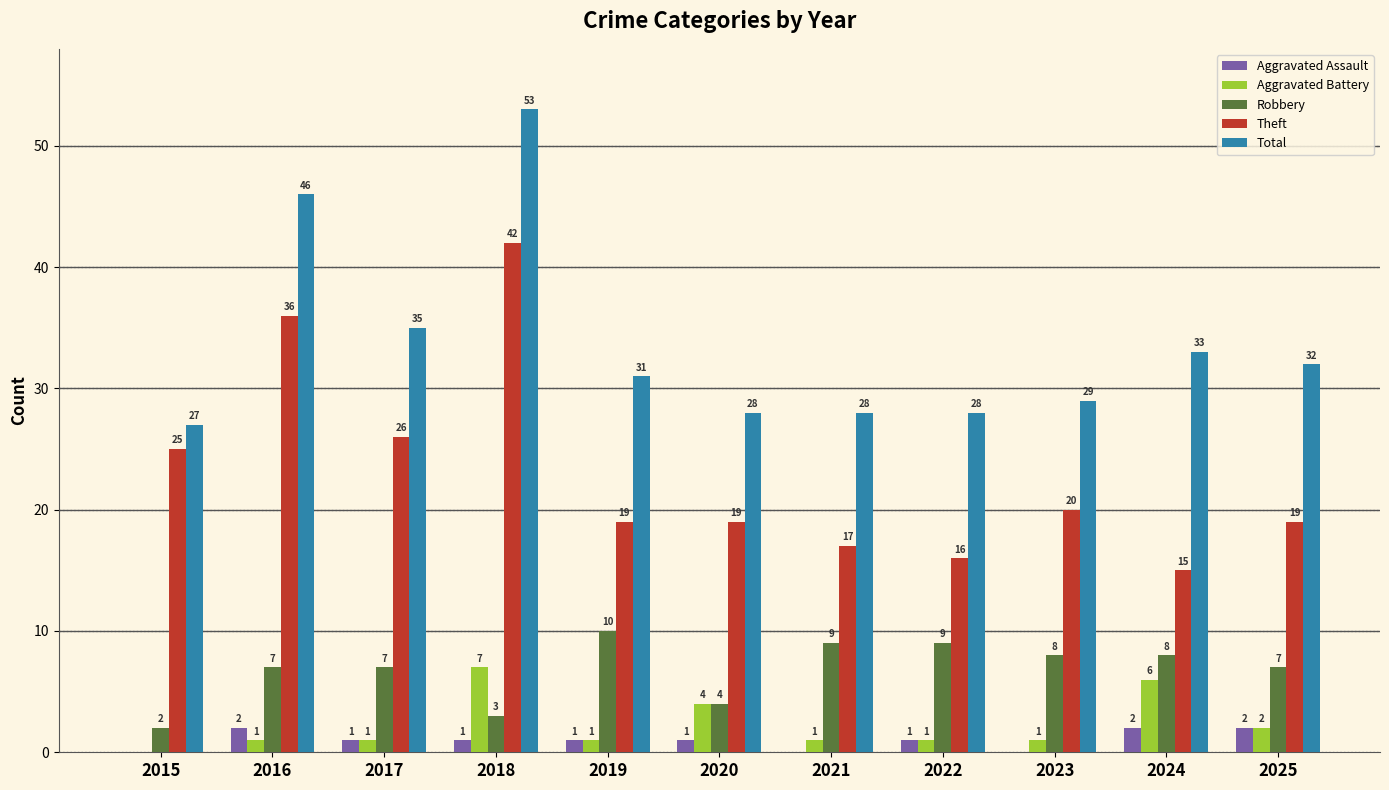

How many groups of bars are there?

11